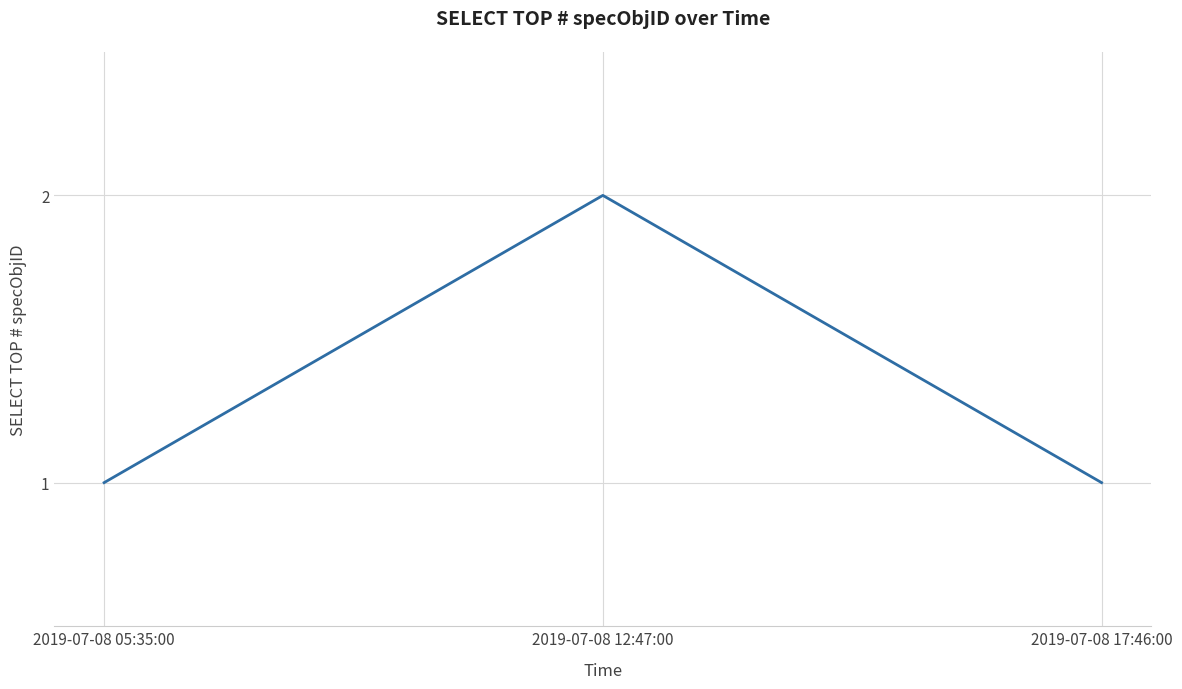

The chart shows a value of 0 at 2019-07-08 17:46:00. True or false?

False